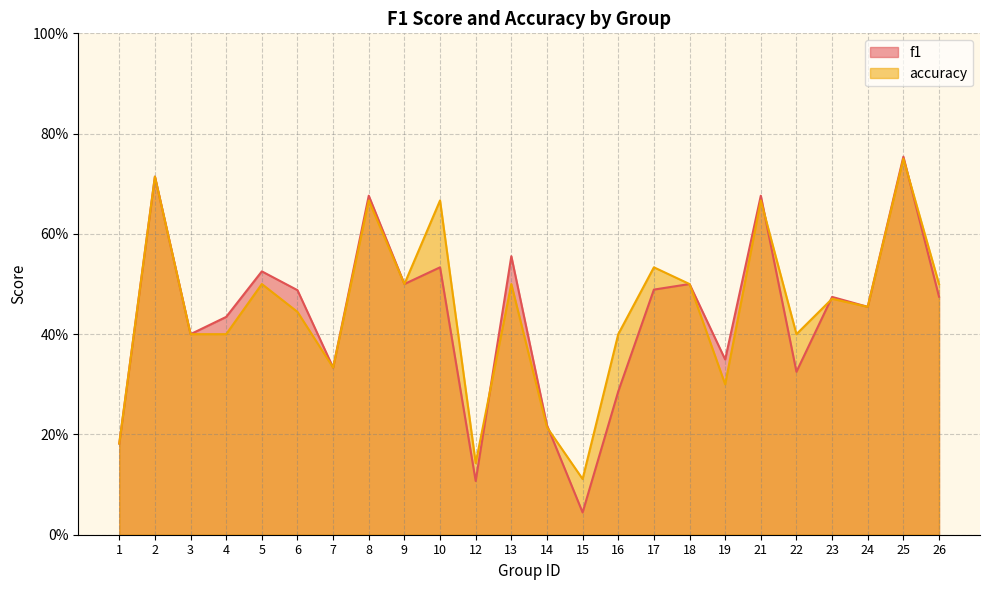

List the series in order of their peak value, highest first.

f1, accuracy